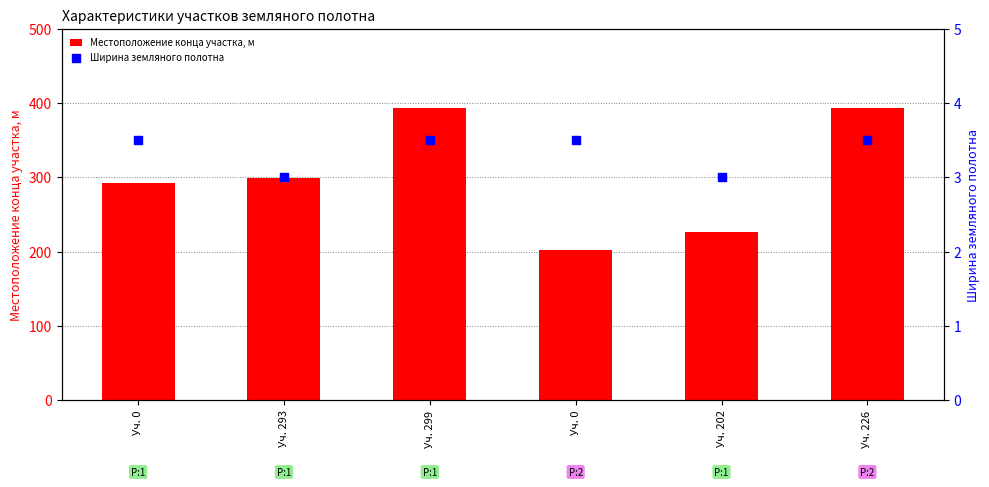

Is the value of Ширина земляного полотна at Уч. 202 greater than the value of Местоположение конца участка, м at Уч. 202?

No